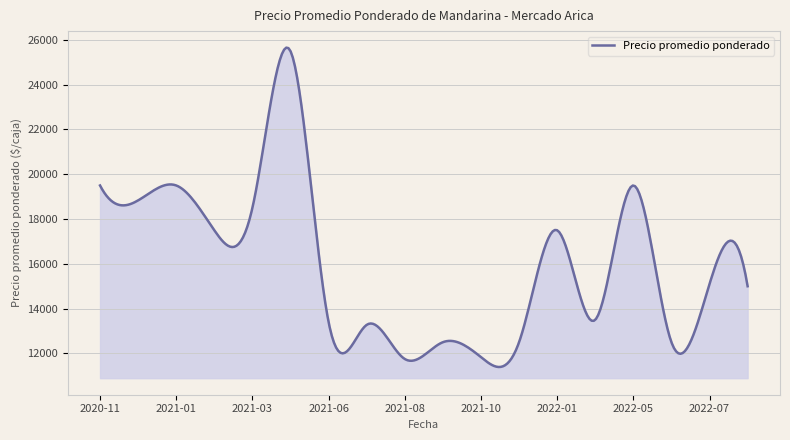

What is the smallest value displayed?

11392.9